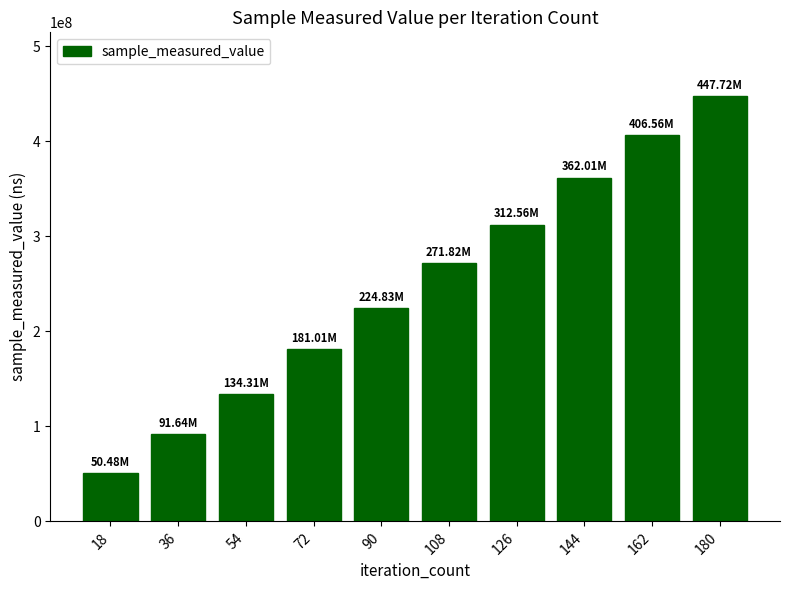

Reading left to right, transcribe all the data shown in this chart.

18=50480165	36=91639092	54=134310229	72=181013098	90=224830232	108=271823445	126=312556760	144=362014567	162=406564970	180=447722178